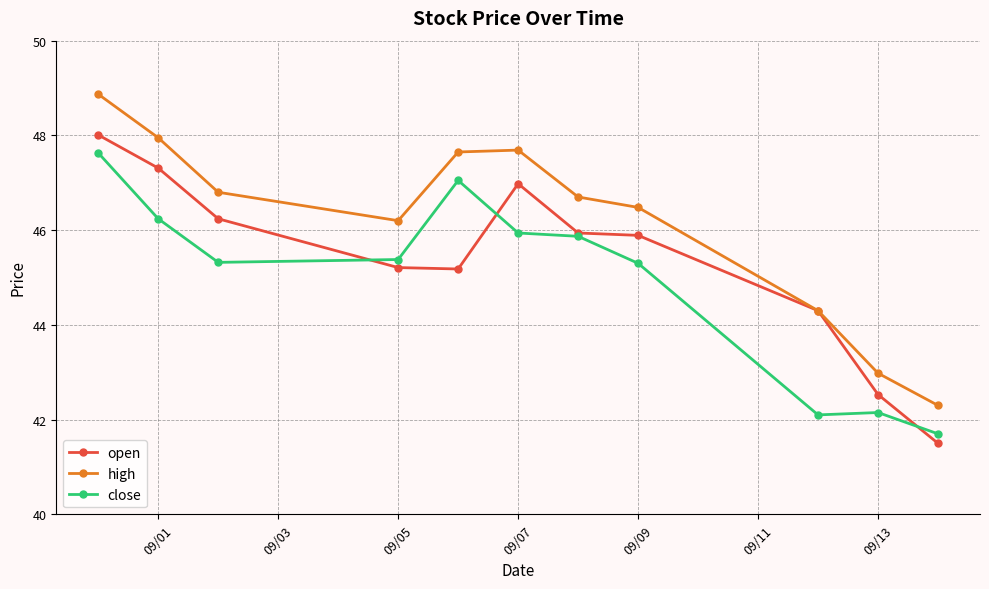

What is the greatest value displayed?

48.9